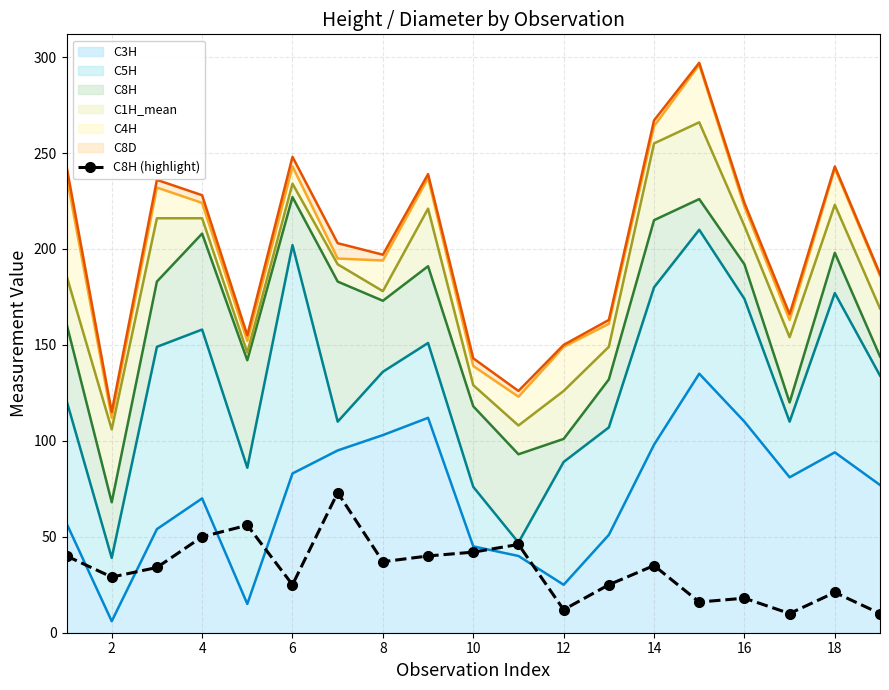

What is the difference between the second highest and minimum values?

46